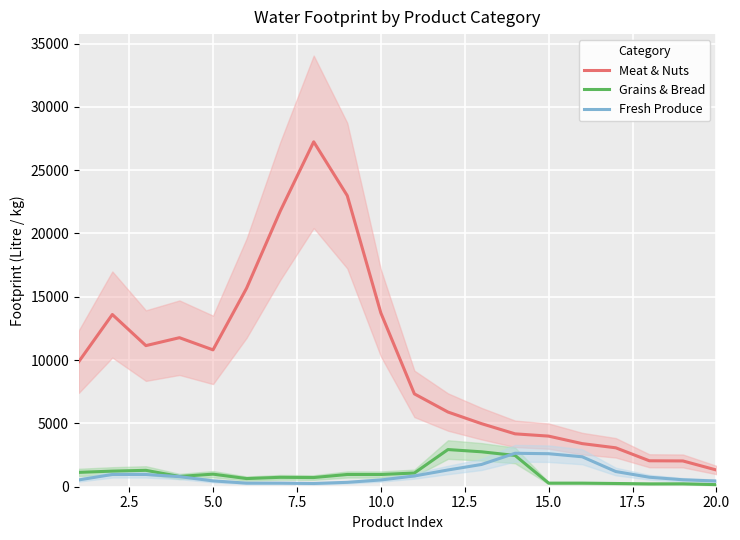

True or false: Meat & Nuts and Fresh Produce intersect in this chart.

False